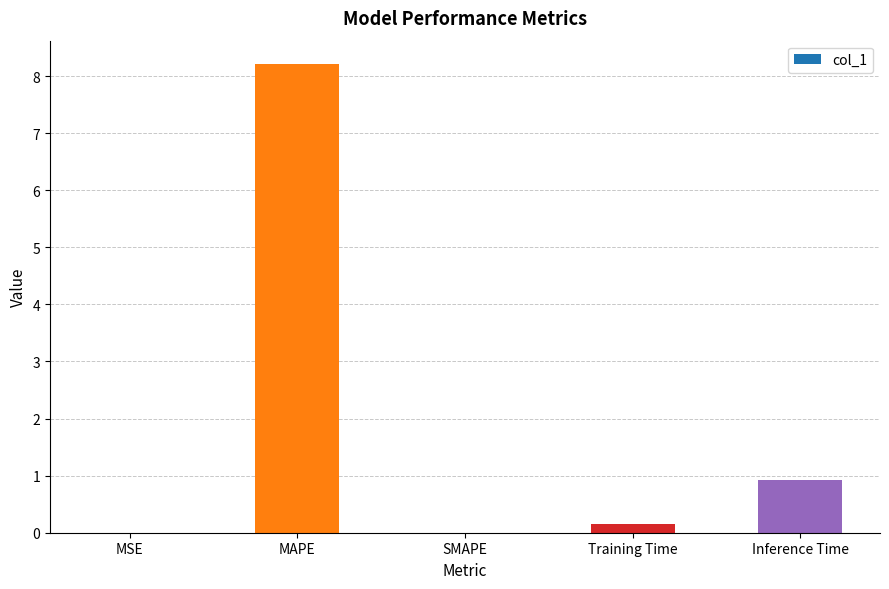

What is the average value?

1.9